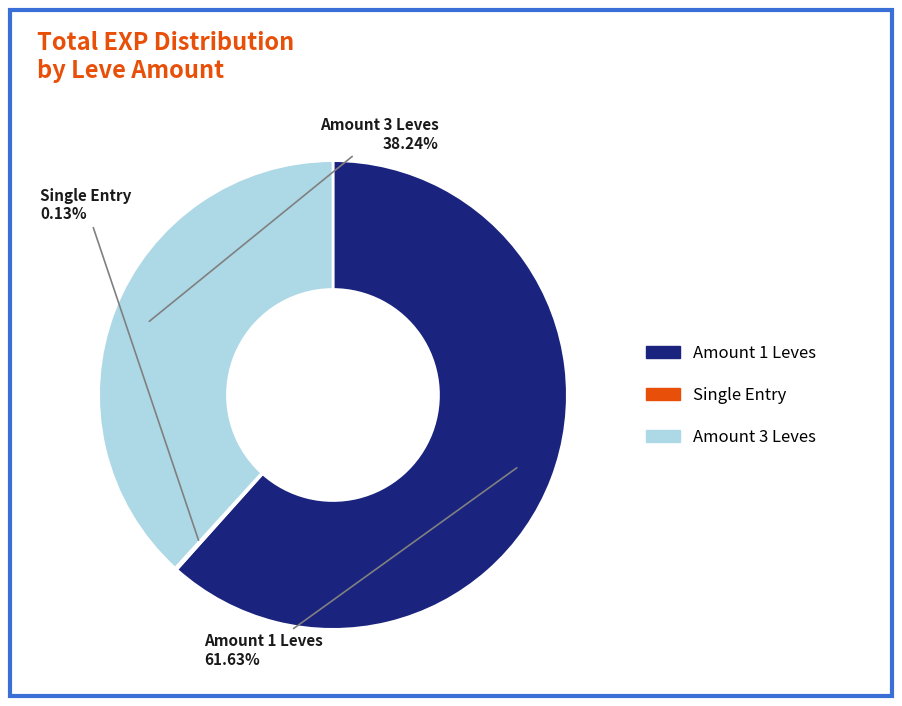

Does any single category account for the majority?

Yes